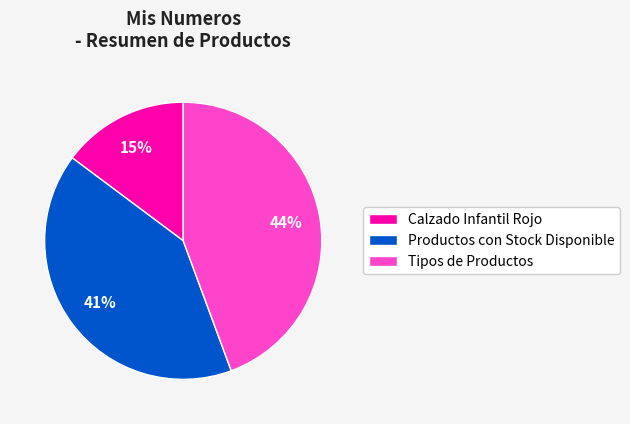

Between Productos con Stock Disponible and Calzado Infantil Rojo, which is larger?

Productos con Stock Disponible